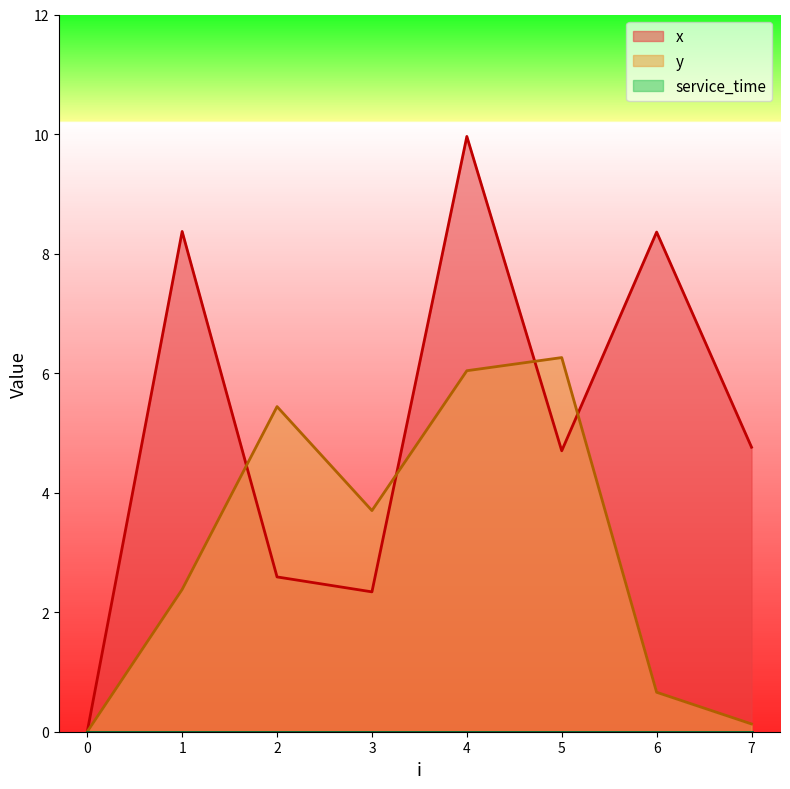

At which category is the sum across all series the highest?

4